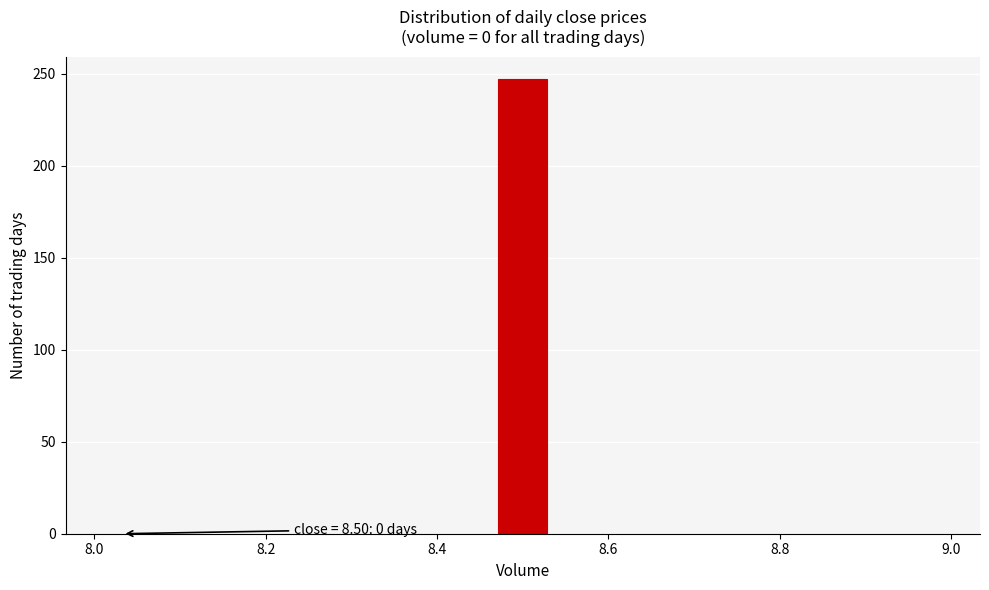

Read against the x-axis, roughly where is the centre of the tallest bar?

8.50